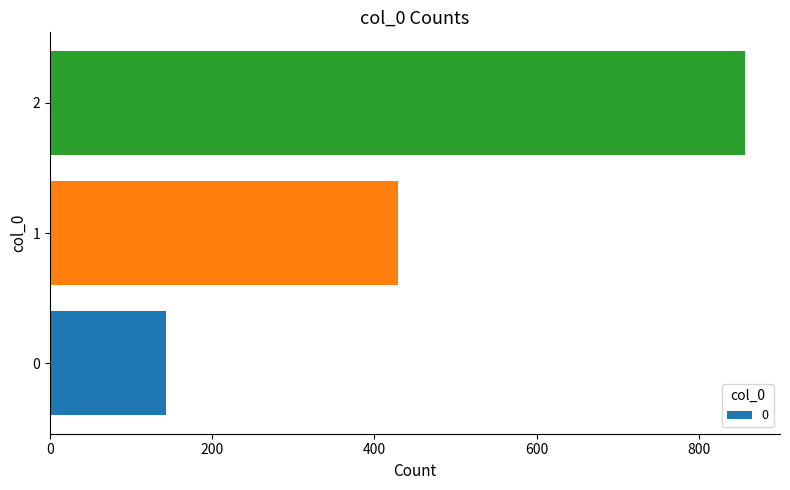

What is the maximum value shown in the chart?

857.1